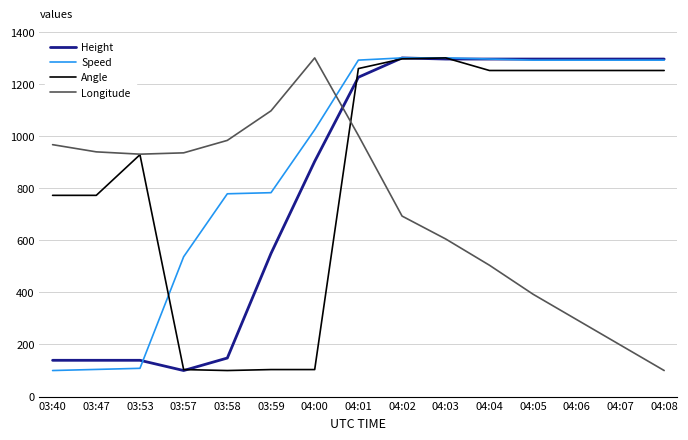

Which category has the highest value in the Longitude series?

04:00